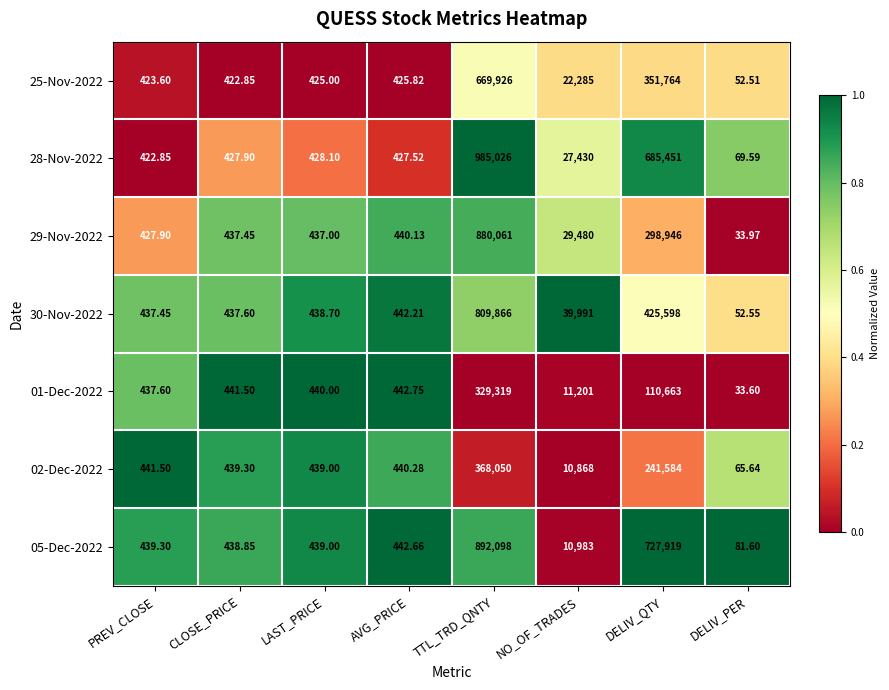

Which category has the lowest value across all series?

DELIV_PER